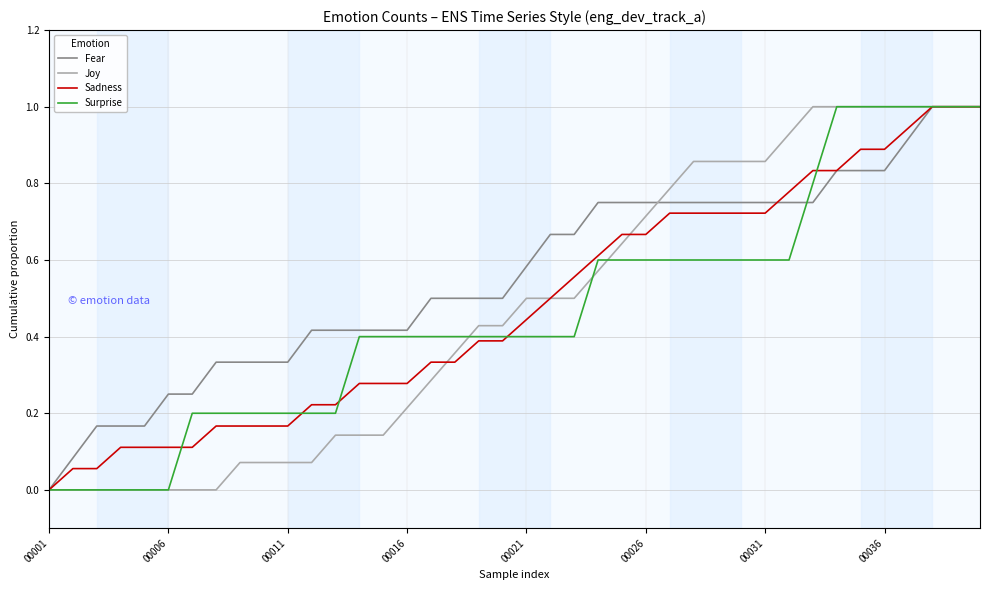

What are all the series names shown in the legend?

Fear, Joy, Sadness, Surprise